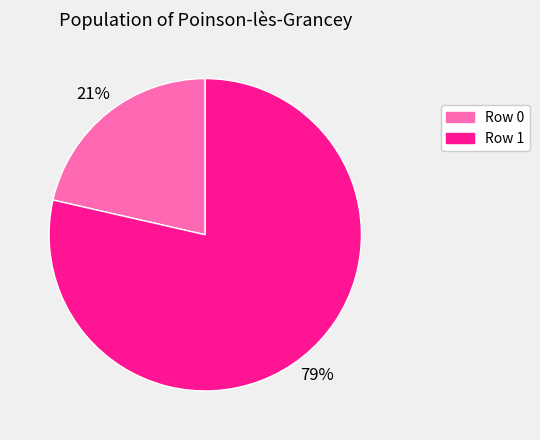

Count the number of slices in the pie.

2